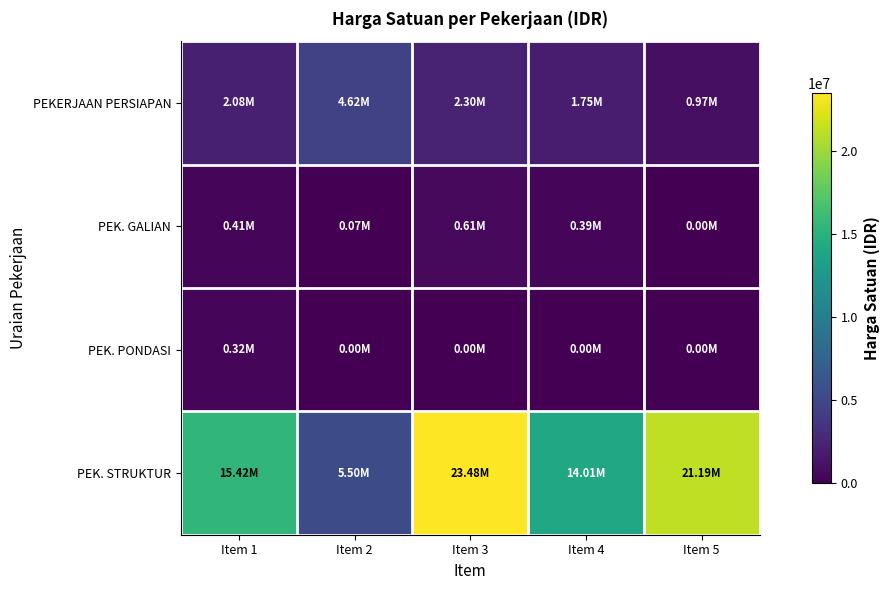

Which series has the largest total across all categories?

PEK. STRUKTUR